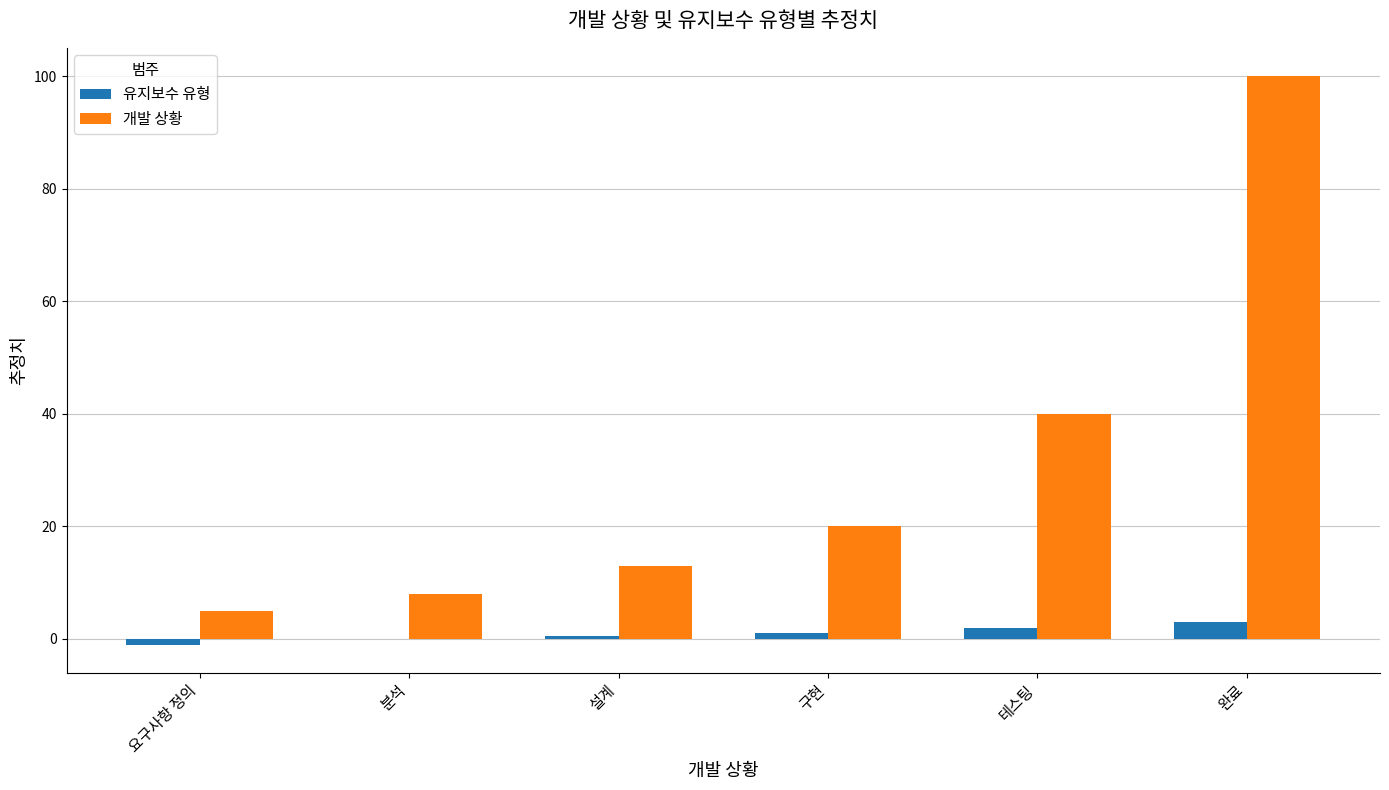

Reading right to left, extract all data points from this chart.

유지보수 유형: 완료=3.0	테스팅=2.0	구현=1.0	설계=0.5	분석=0.0	요구사항 정의=-1.0
개발 상황: 완료=100.0	테스팅=40.0	구현=20.0	설계=13.0	분석=8.0	요구사항 정의=5.0